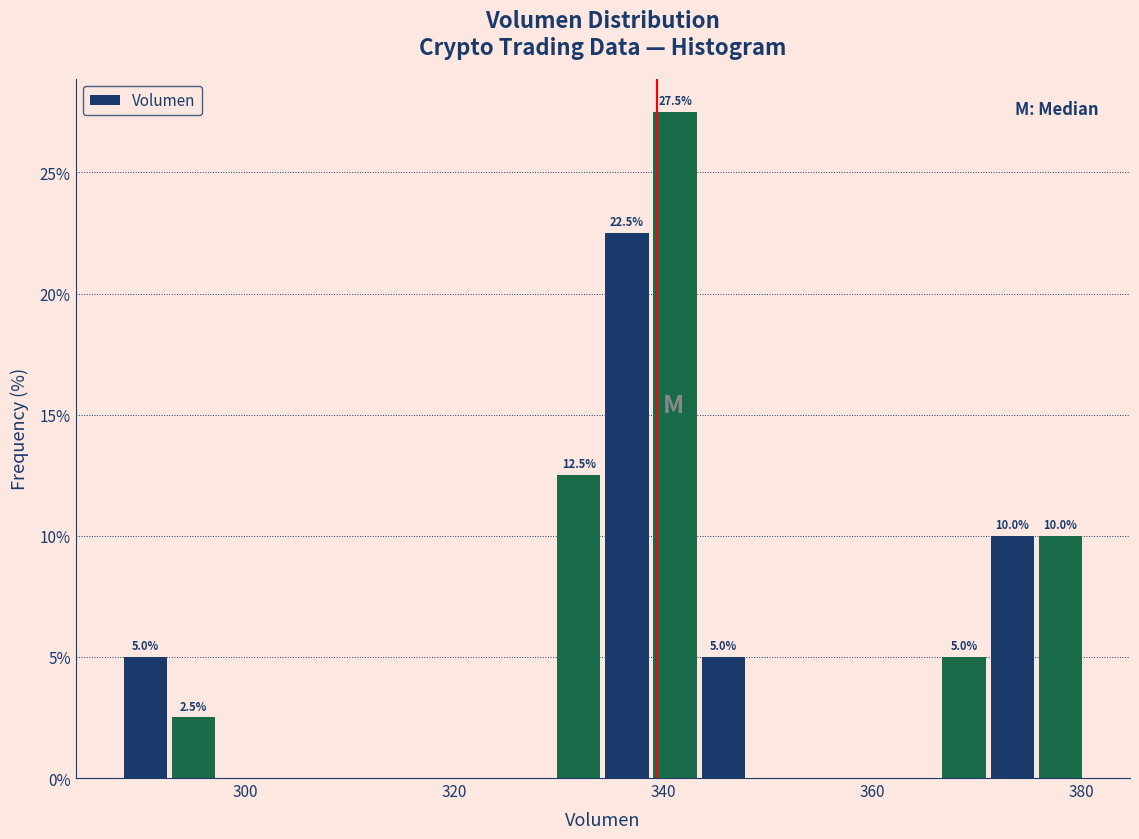

Read against the x-axis, roughly where is the centre of the tallest bar?

342